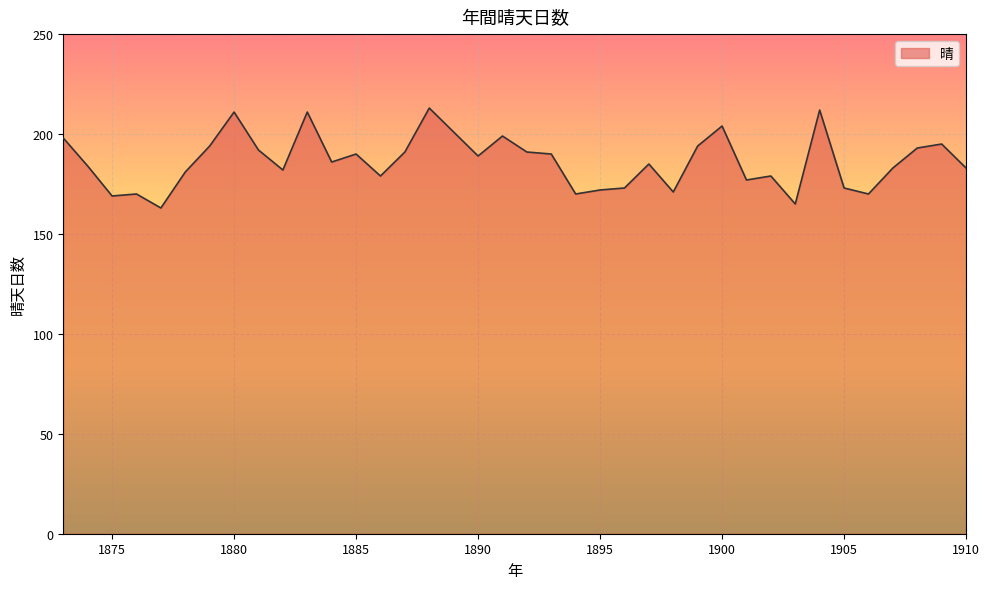

What is the difference between the maximum and minimum values?

50